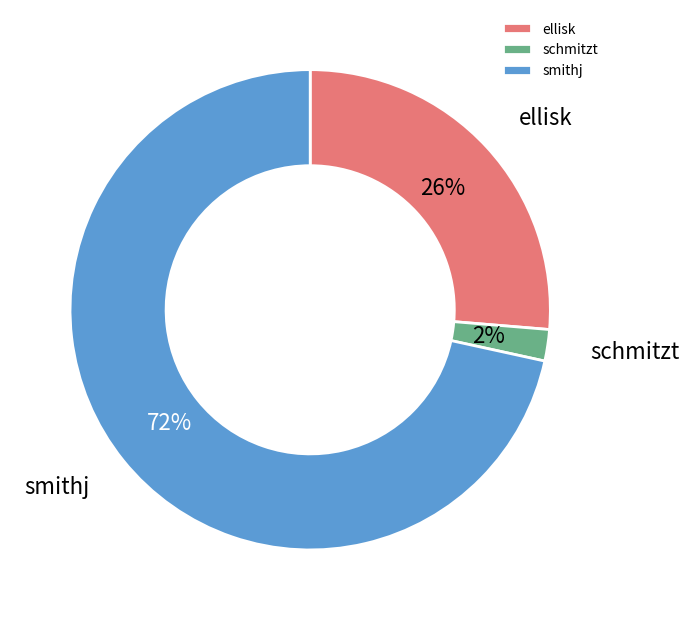

What is the smallest slice in the pie chart?

schmitzt